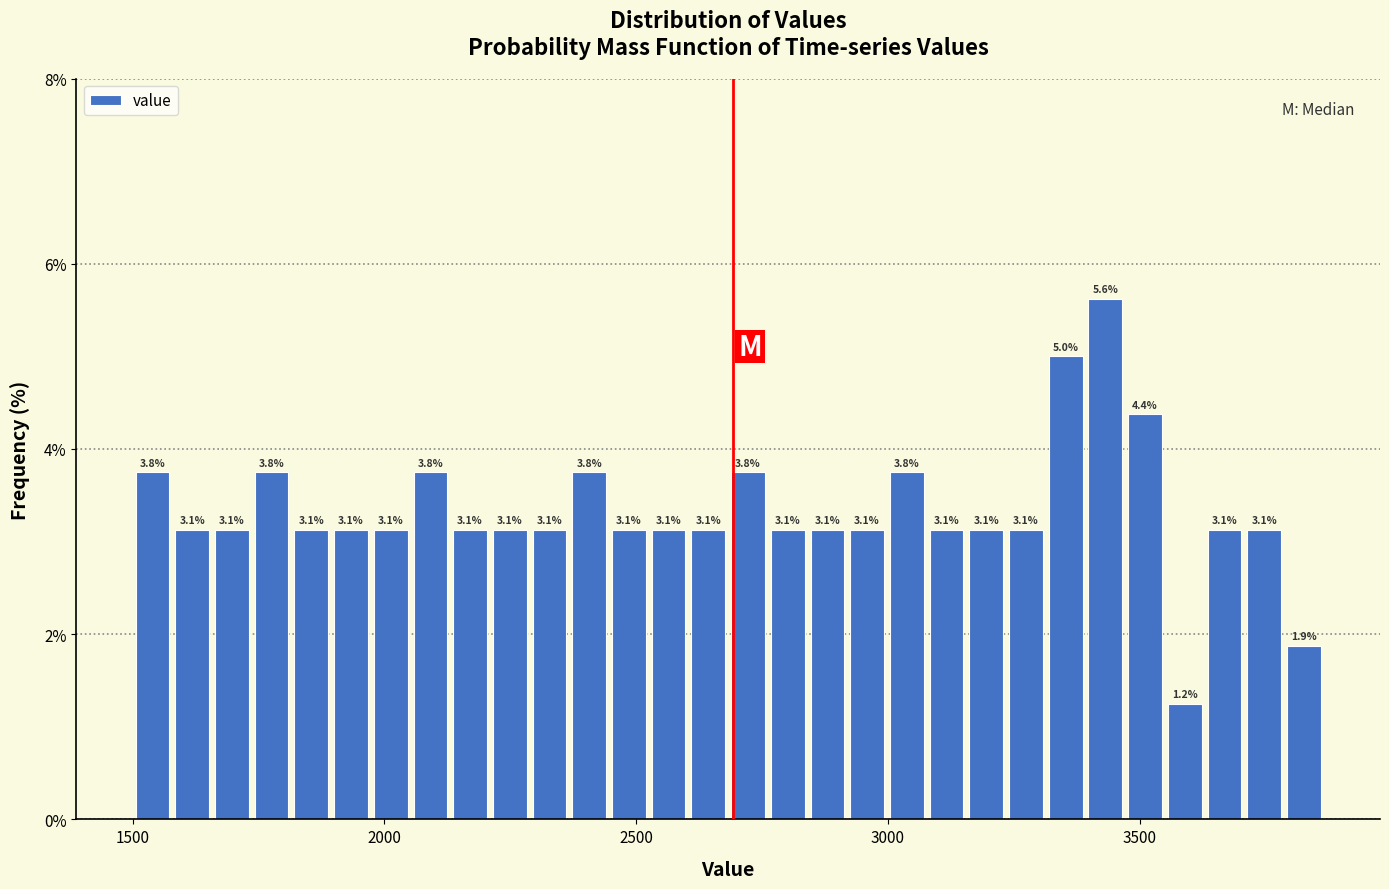

Read against the x-axis, roughly where is the centre of the tallest bar?

3450